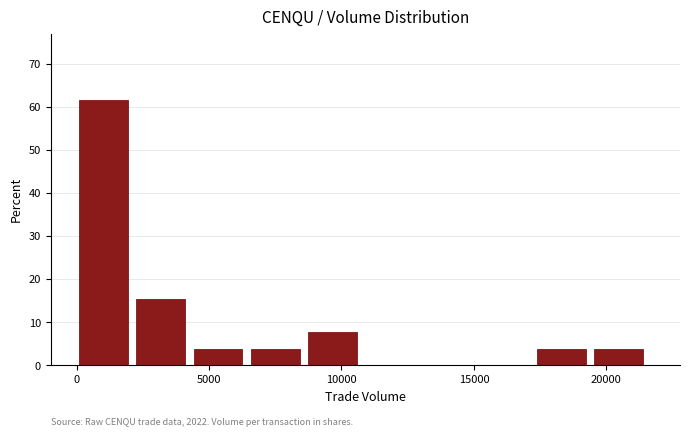

Which range on the x-axis has the tallest bar?

0 to 2500